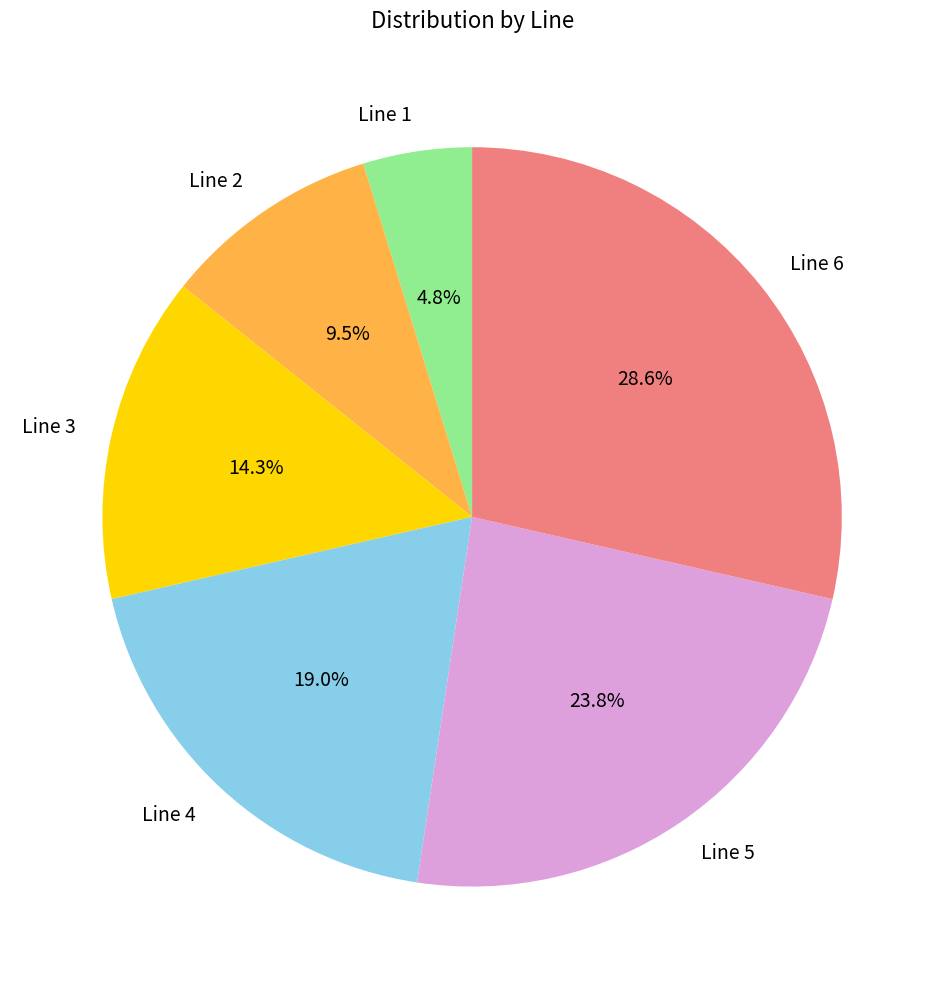

Count the number of slices in the pie.

6